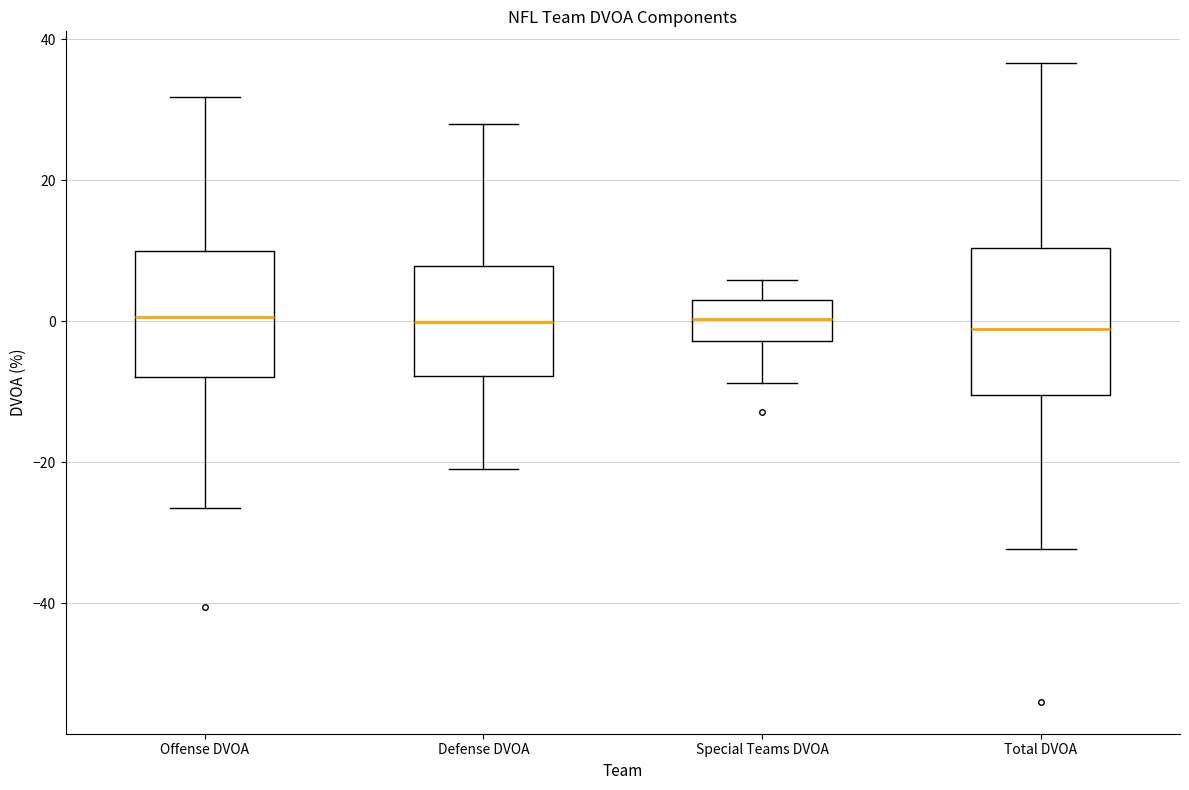

Reading left to right, read every box against the y-axis: the position of its median line, the range the box covers, and the ends of its whiskers. The values are not printed on the chart, so give them approximately, as read against the axis.

Offense DVOA: median 0, box -8 to 10, whiskers -26 to 32
Defense DVOA: median 0, box -8 to 8, whiskers -20 to 28
Special Teams DVOA: median 0, box -2 to 4, whiskers -8 to 6
Total DVOA: median -2, box -10 to 10, whiskers -32 to 36